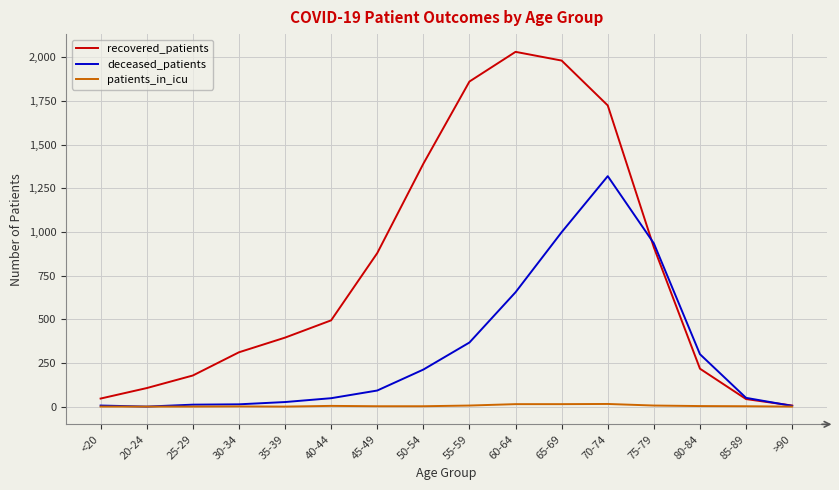

Is the value of patients_in_icu at 65-69 greater than the value of deceased_patients at 80-84?

No